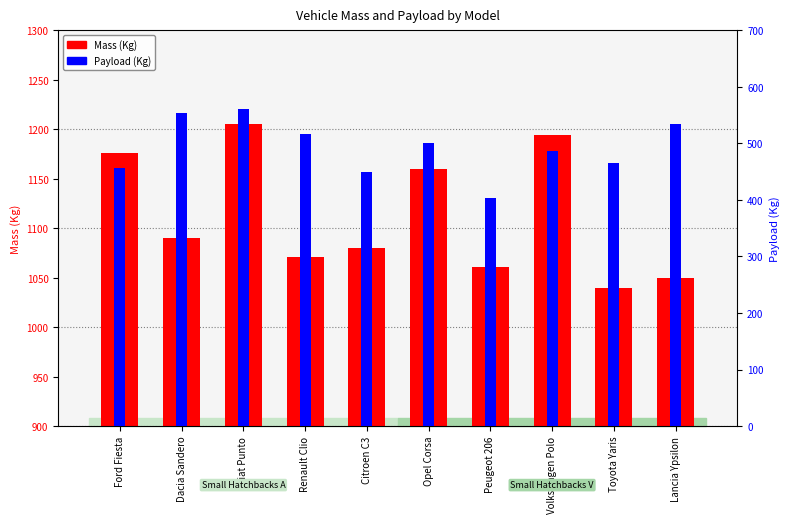

What is the smallest value displayed?

404